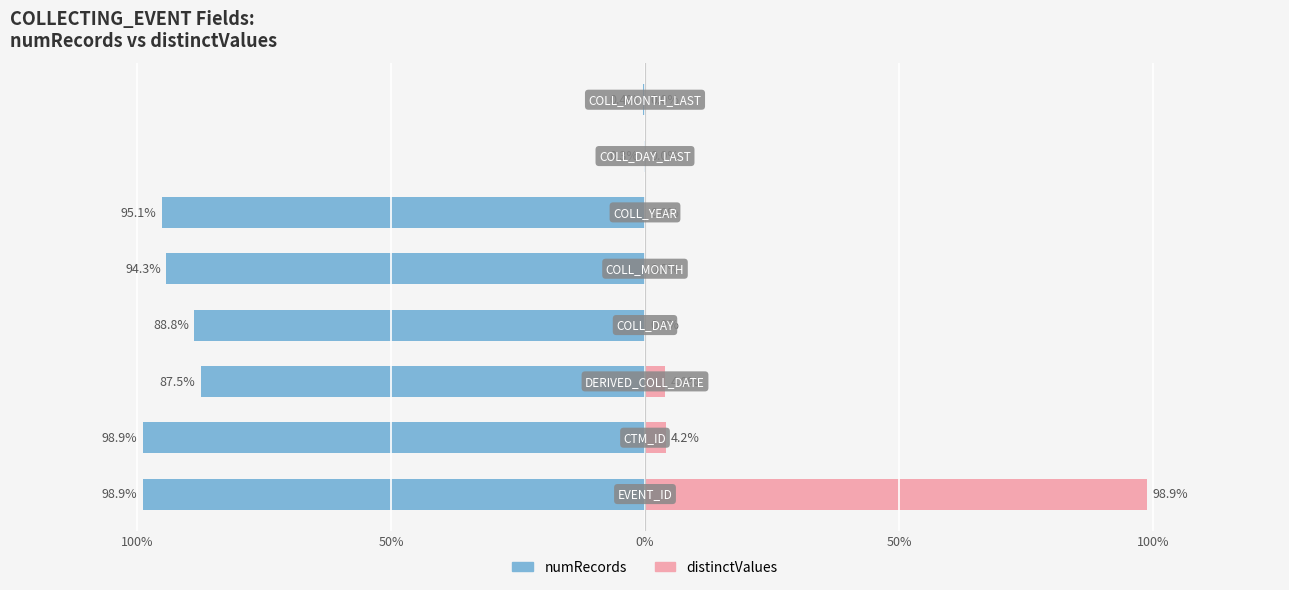

Rank the series at 100% from lowest to highest value.

numRecords, distinctValues